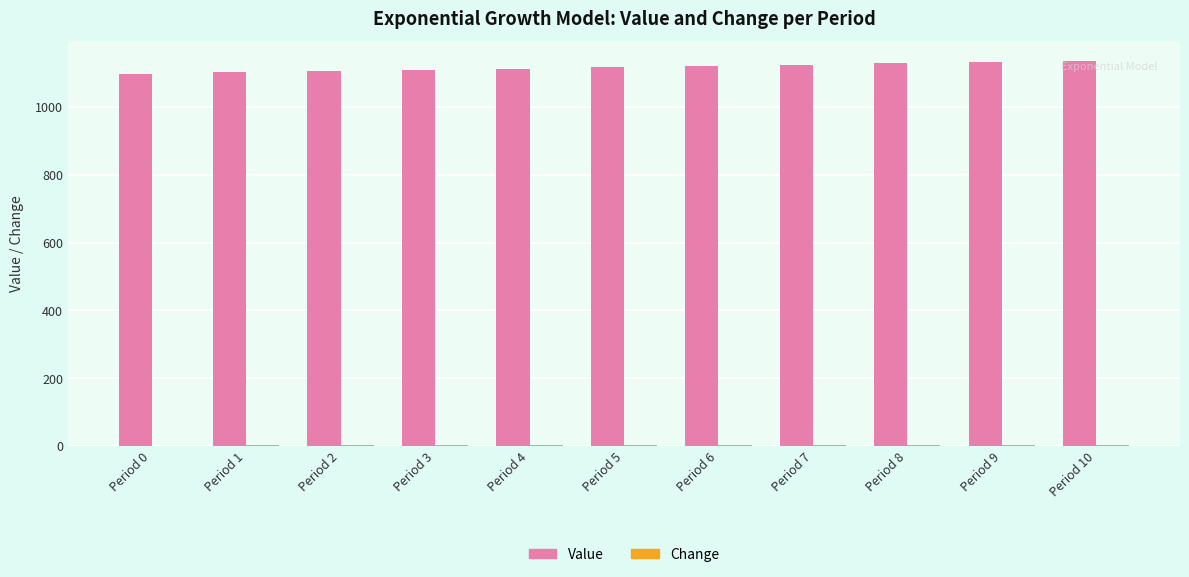

What is the total value across all series at Period 0?

1098.0